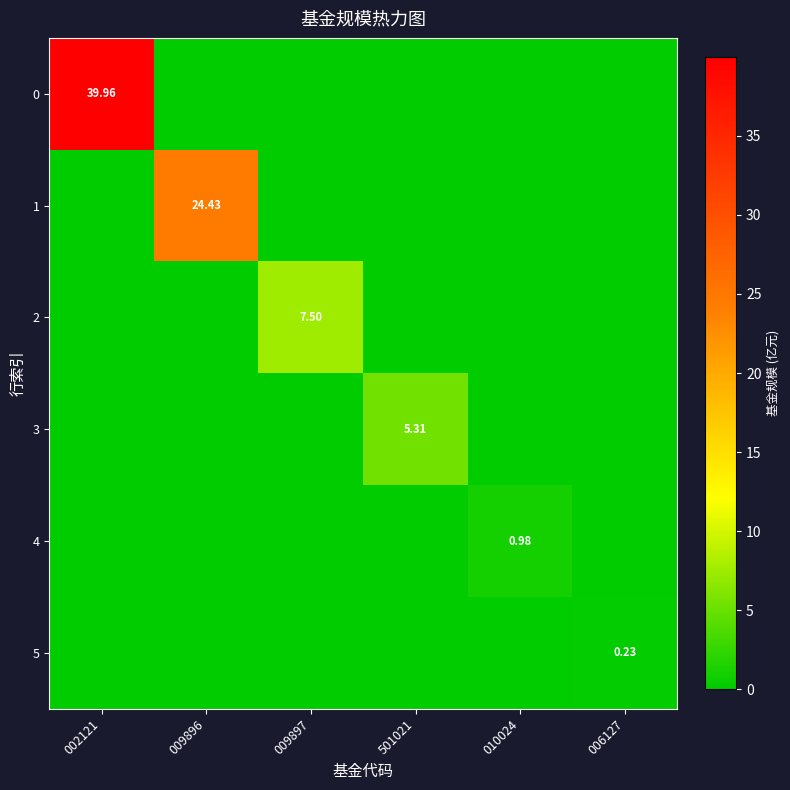

Where is 0 nearest to the value 19?

009896